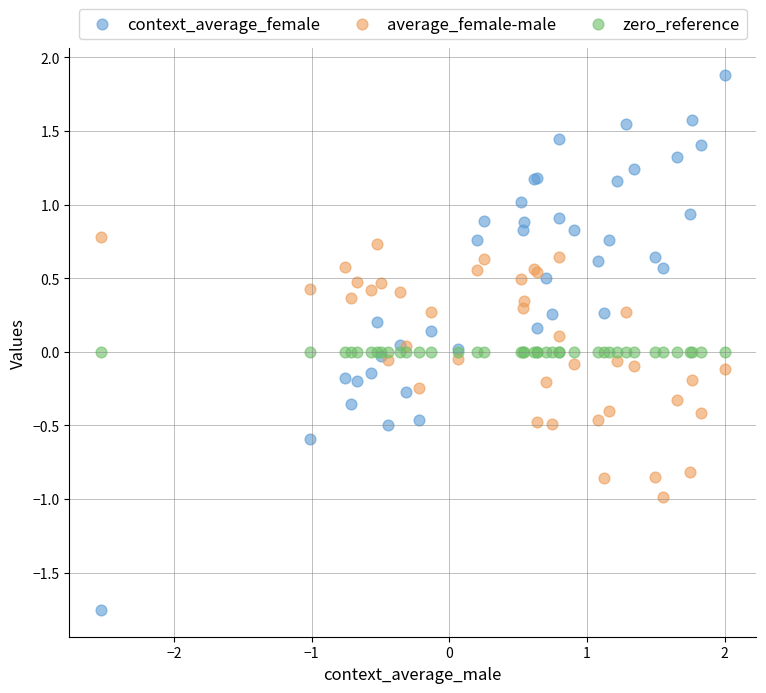

Which series contains the lowest Y value?

context_average_female